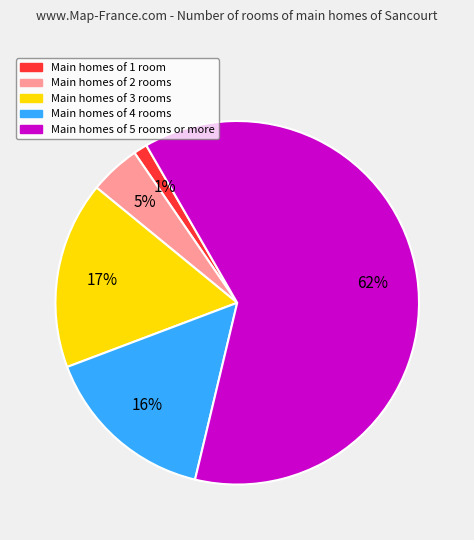

Do Main homes of 5 rooms or more and Main homes of 1 room together represent more than half of the pie?

Yes